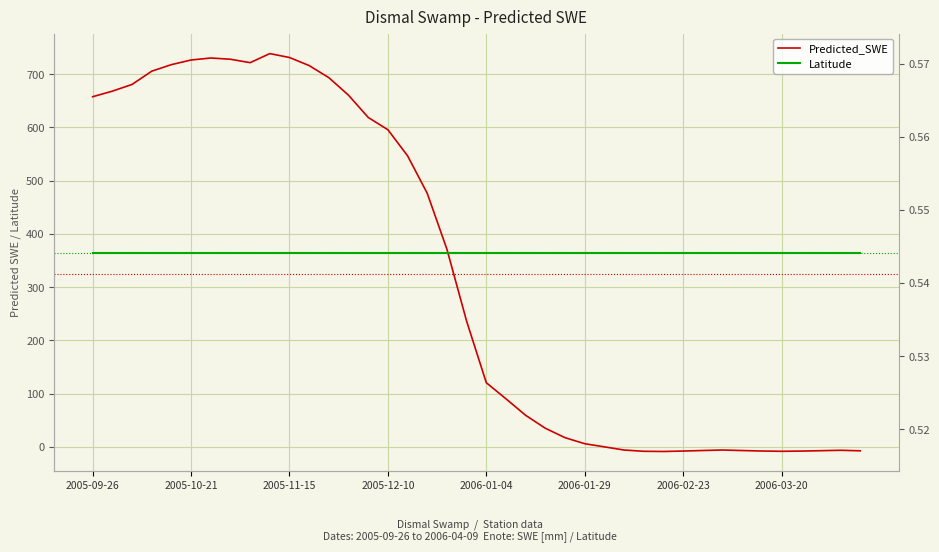

Is it true that Latitude equals 0.5 at 16?

True